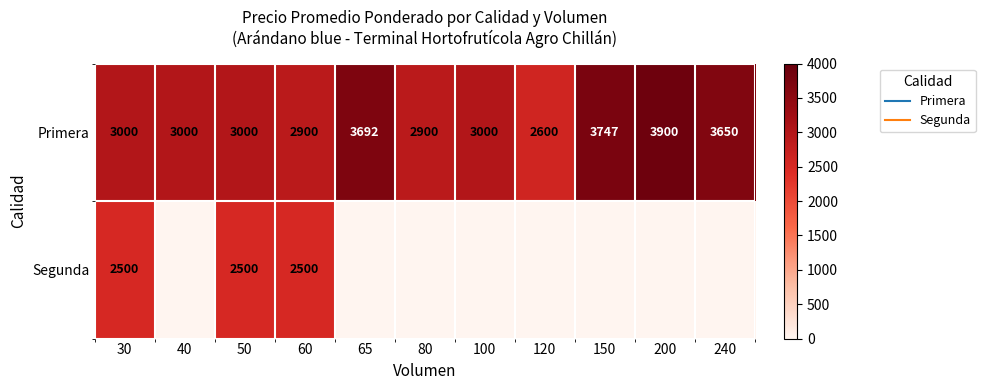

Between 100 and 200, which is larger?

200